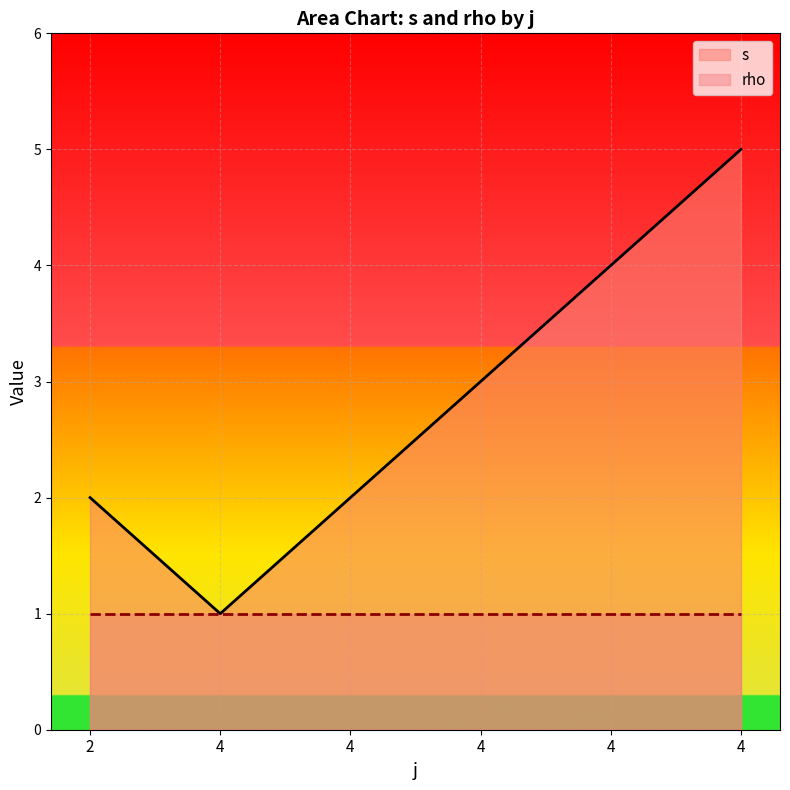

List the labels in order of value, largest first.

4, 4, 4, 2, 4, 4